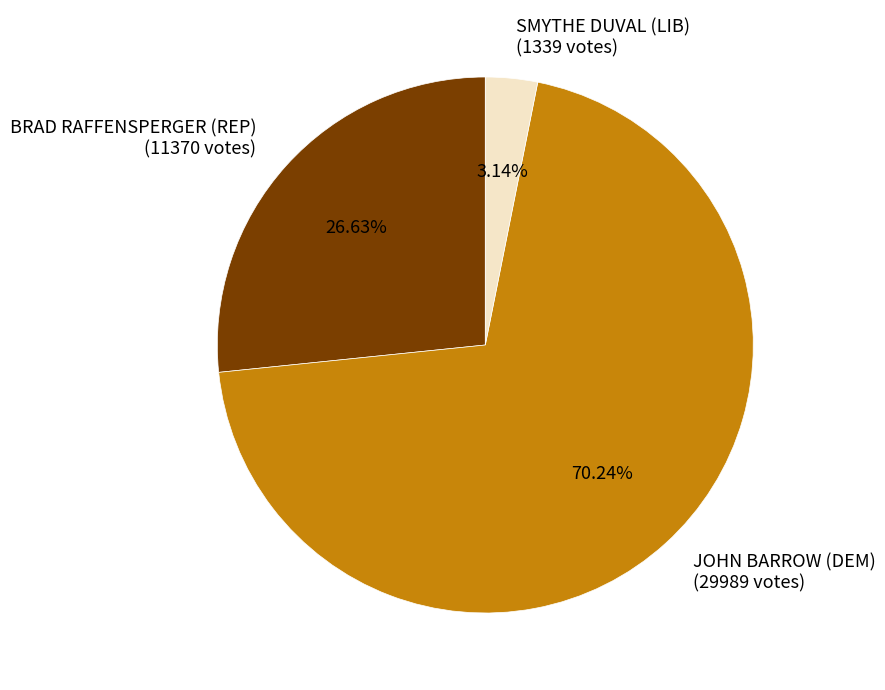

Rank the categories by value from highest to lowest.

JOHN BARROW (DEM), BRAD RAFFENSPERGER (REP), SMYTHE DUVAL (LIB)